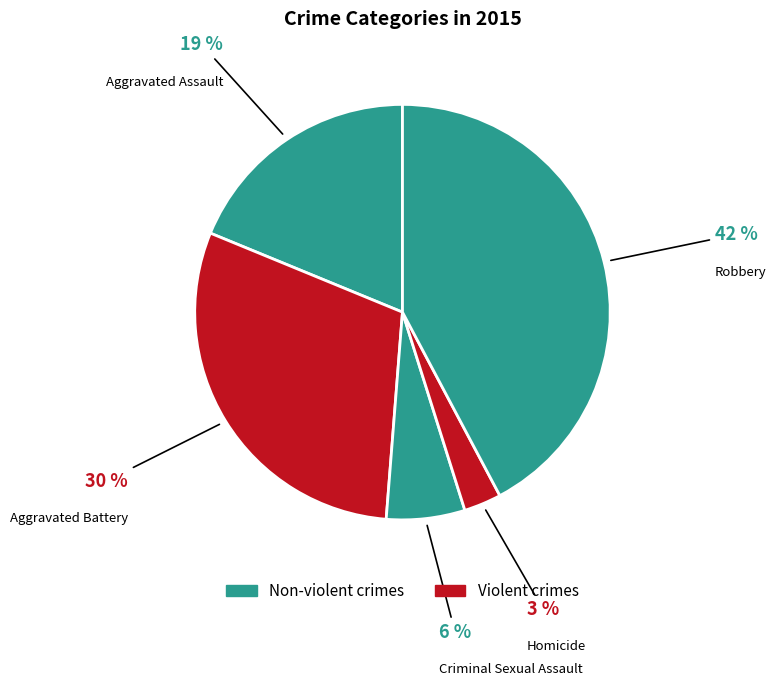

How many slices are in this pie chart?

5